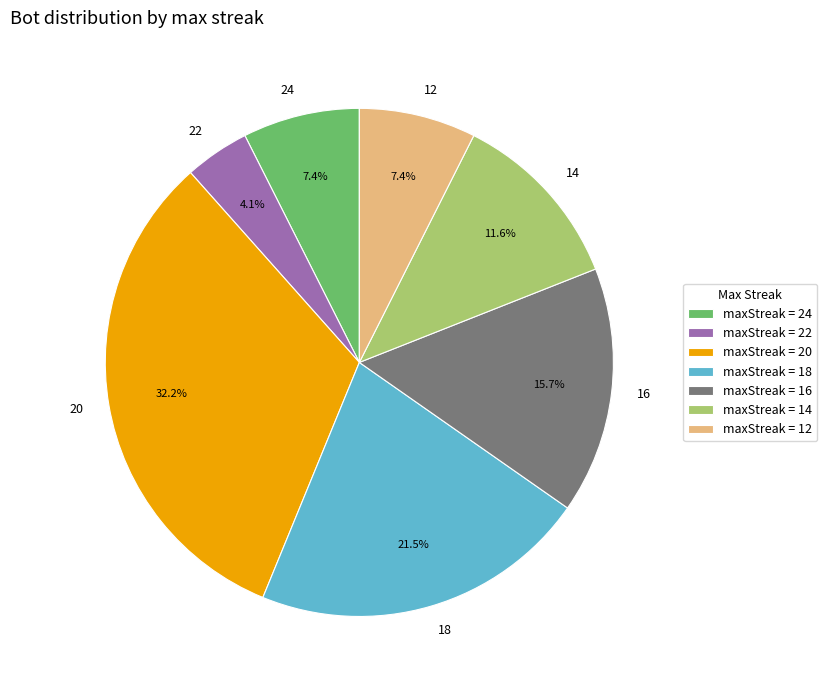

What percentage is the 24 slice, to the nearest percent?

7%